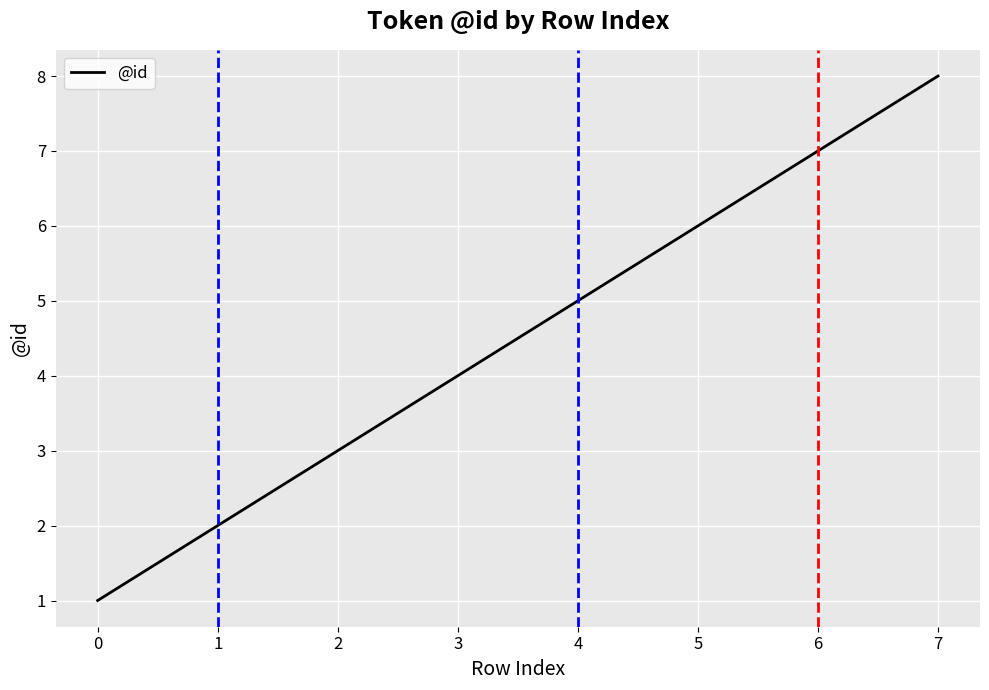

True or false: the data shows 9 at 3.

False